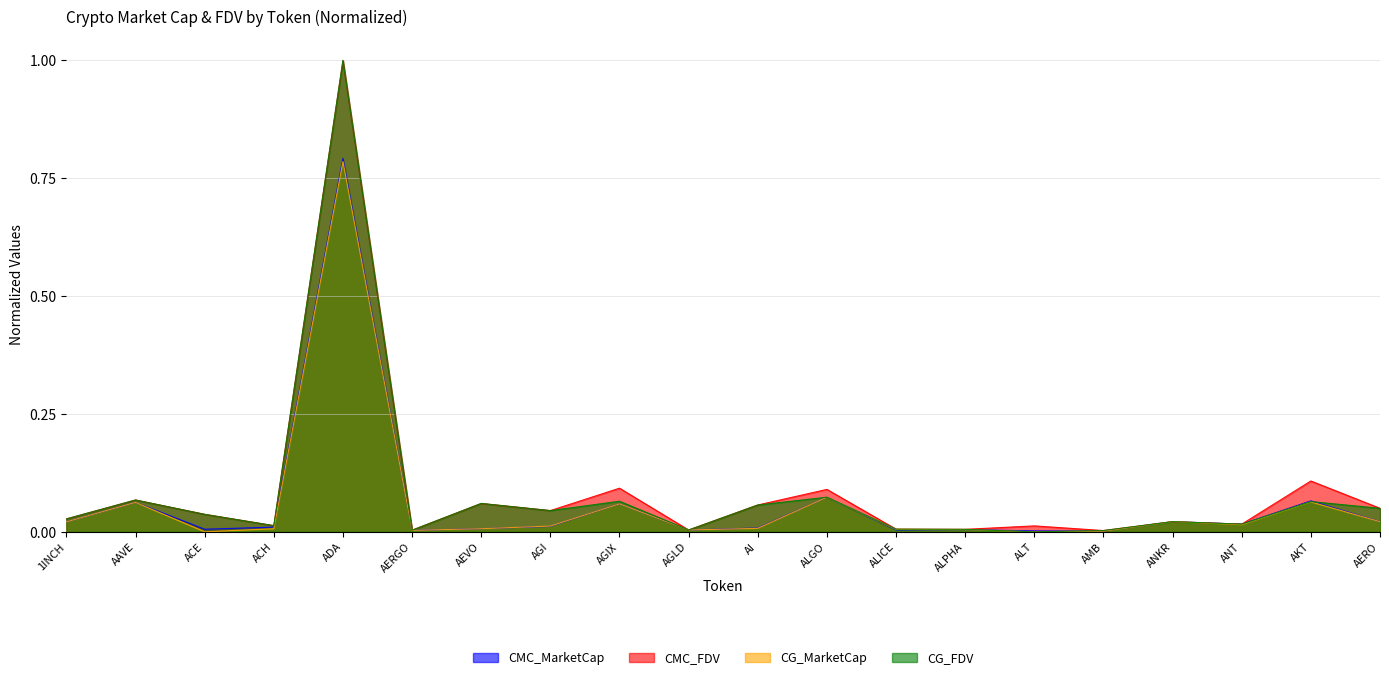

Is it true that CMC_FDV equals 0.0 at AGLD?

True